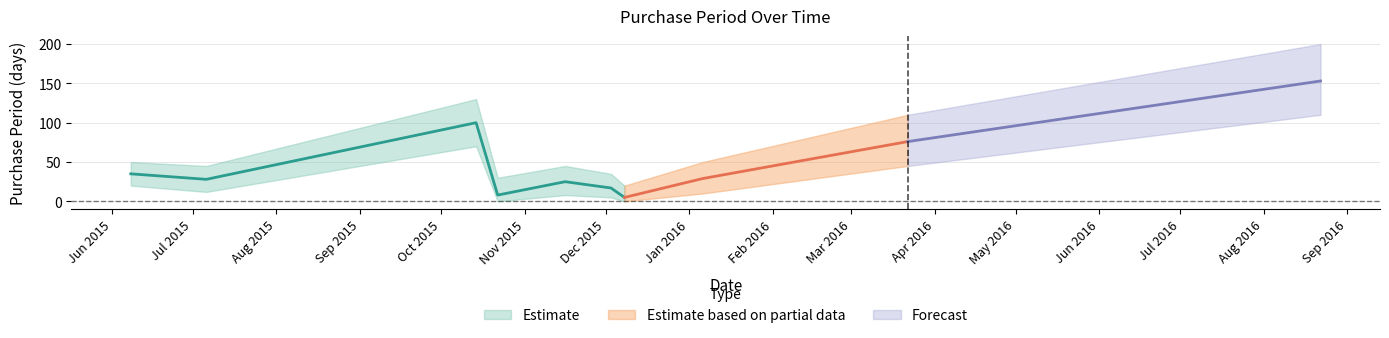

What is the change in value from 2015-06-08 to 2016-08-22?

+118